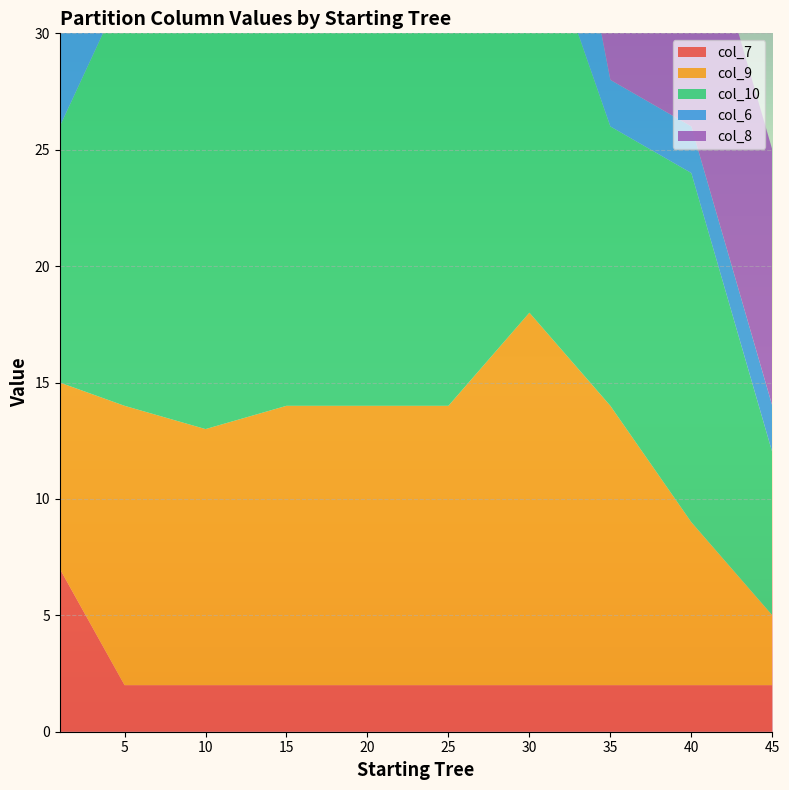

Reading left to right, what are all the values shown in this chart?

col_7: 1=7	5=2	10=2	15=2	20=2	25=2	30=2	35=2	40=2	45=2
col_9: 1=8	5=12	10=11	15=12	20=12	25=12	30=16	35=12	40=7	45=3
col_10: 1=11	5=18	10=18	15=26	20=26	25=18	30=18	35=12	40=15	45=7
col_6: 1=10	5=10	10=10	15=2	20=2	25=2	30=10	35=2	40=2	45=2
col_8: 1=3	5=7	10=7	15=11	20=11	25=11	30=15	35=11	40=11	45=11